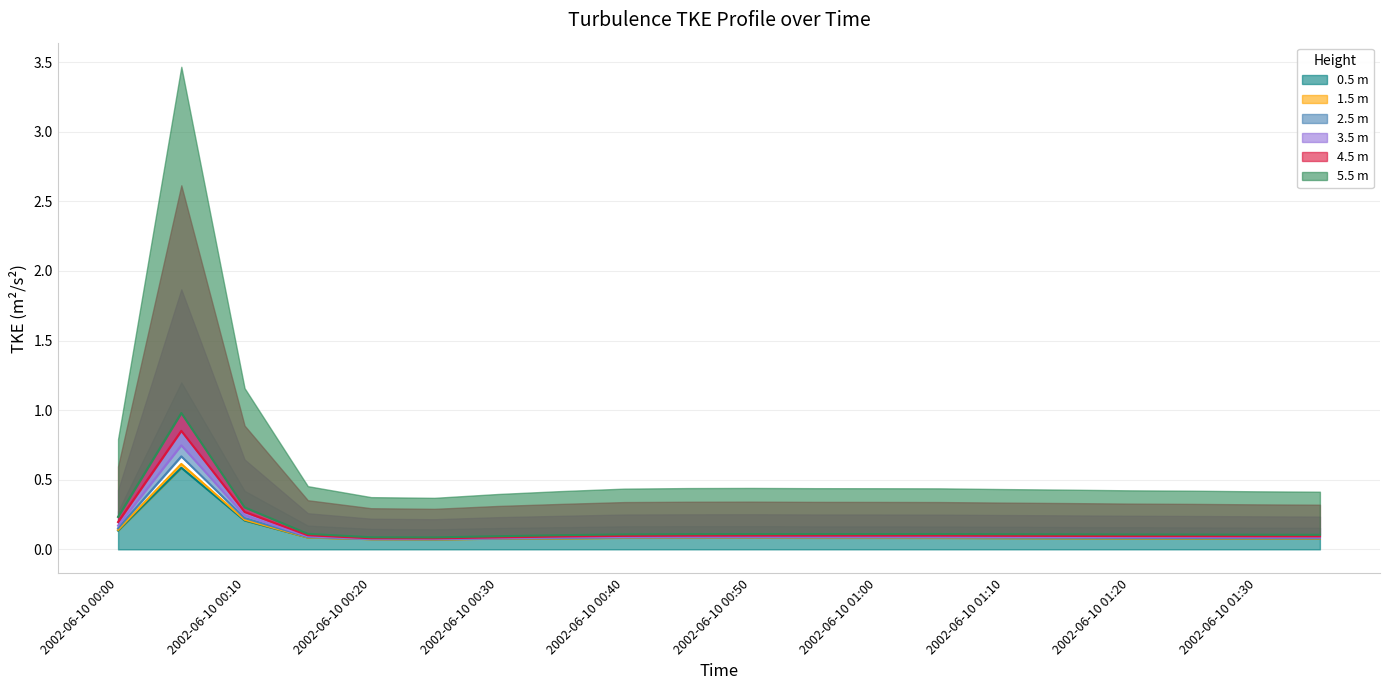

Does the chart display data point markers on the line(s)?

No